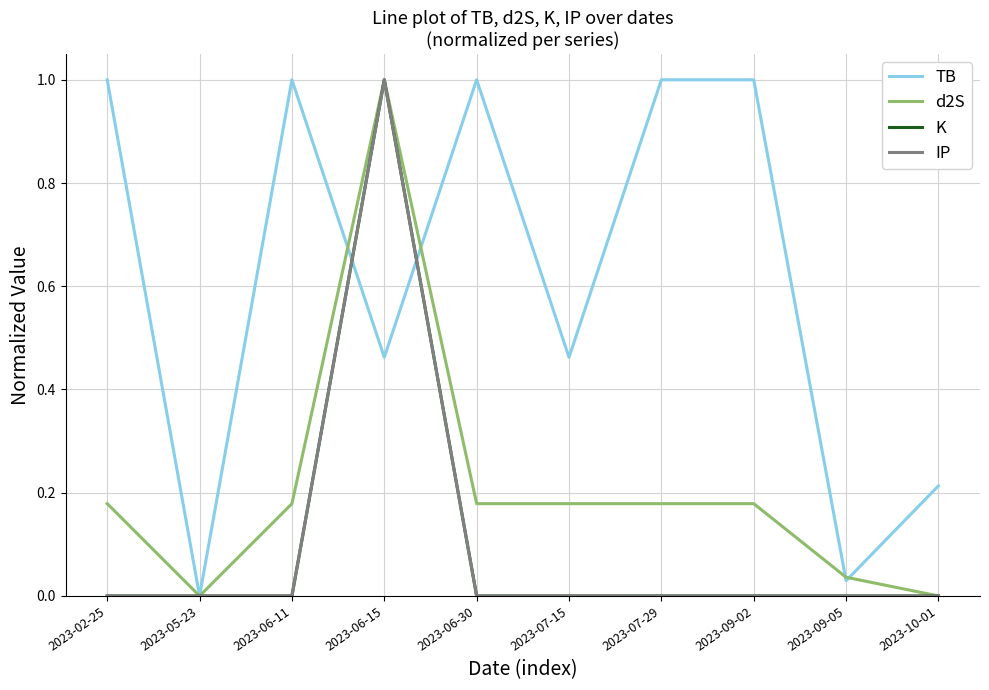

How many lines are shown in the chart?

4